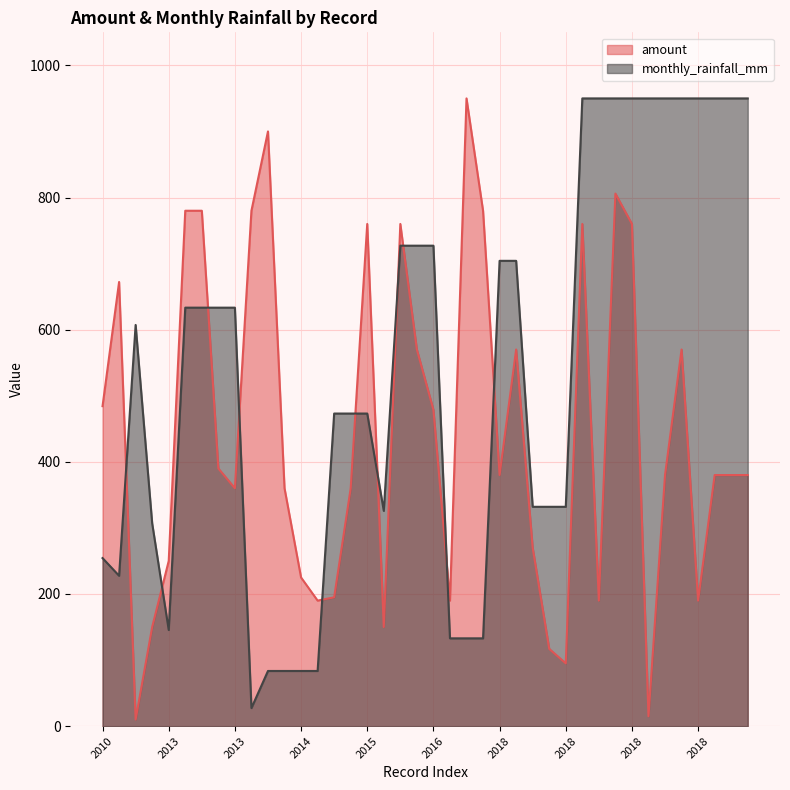

What is the difference between the second highest and minimum values in the monthly_rainfall_mm series?

922.7